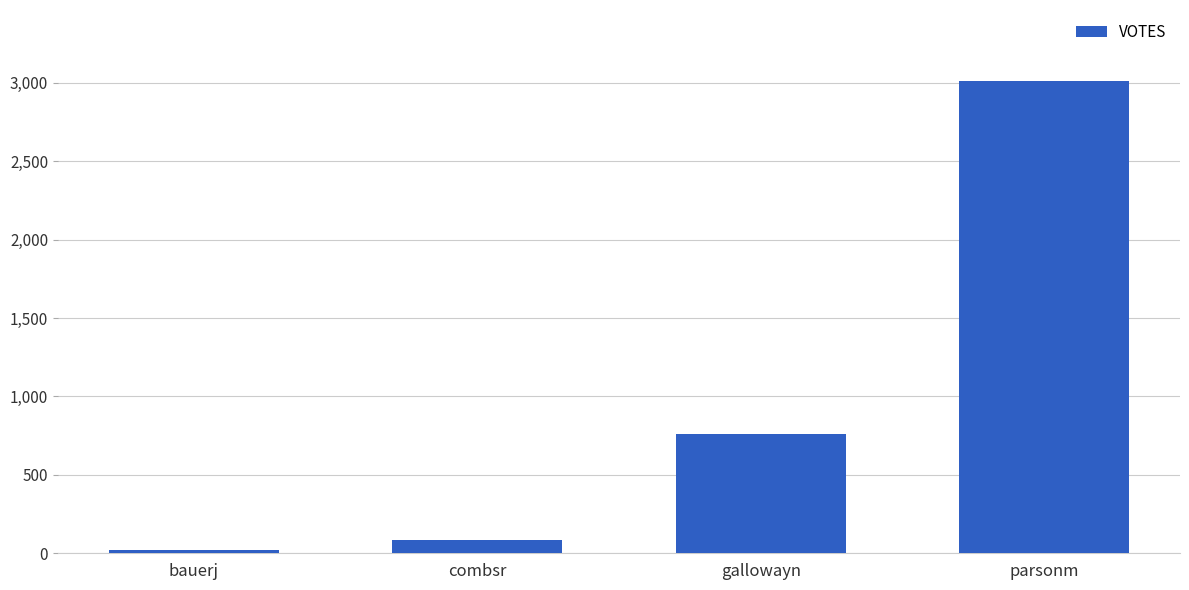

Reading left to right, transcribe all the data shown in this chart.

23	82	758	3013